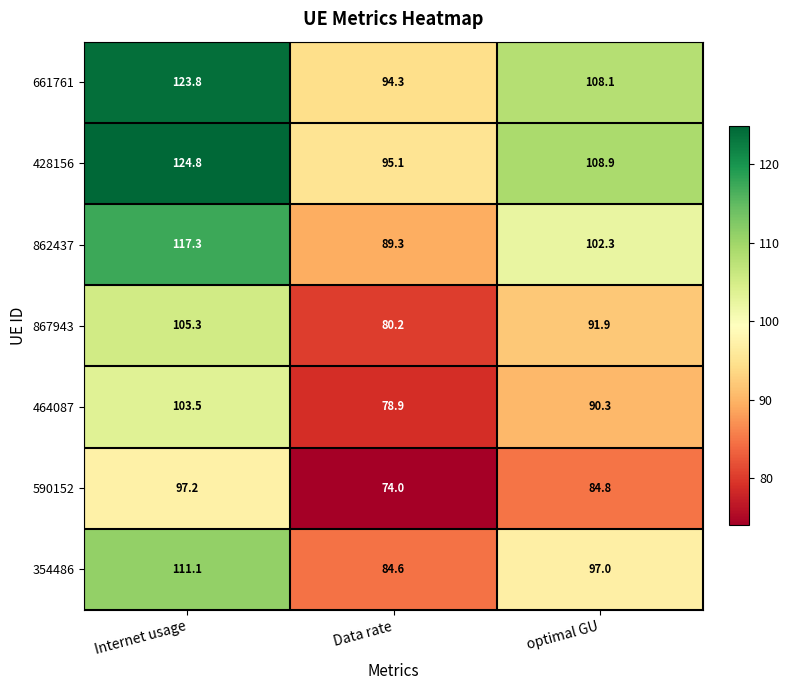

What is the spread (max minus min) of values at Internet usage?

27.6